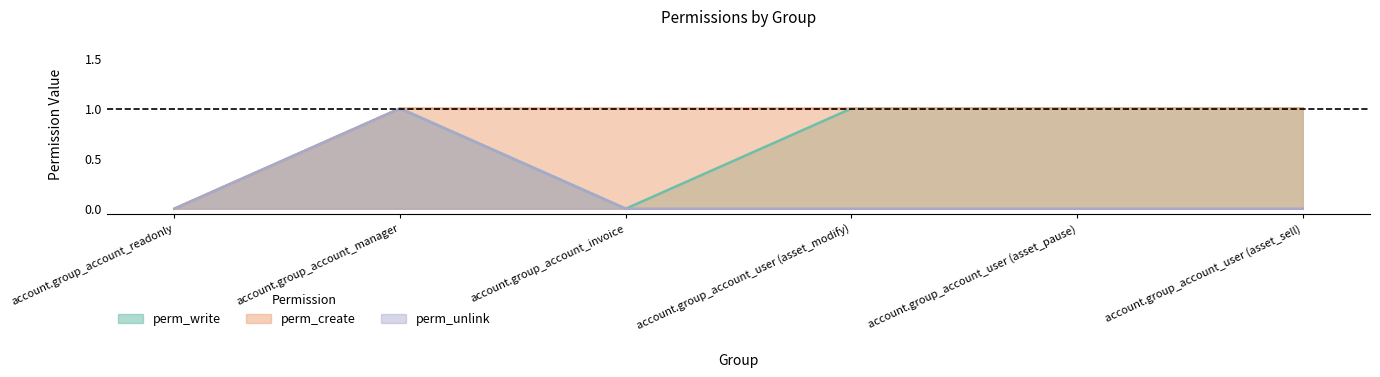

The perm_write series shows 0 at account.group_account_invoice. True or false?

True